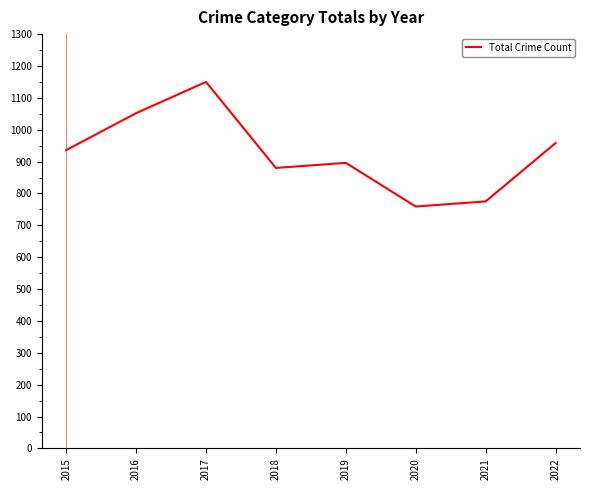

Reading left to right, list all the values displayed in this chart.

2015=936	2016=1052	2017=1150	2018=880	2019=896	2020=759	2021=775	2022=958